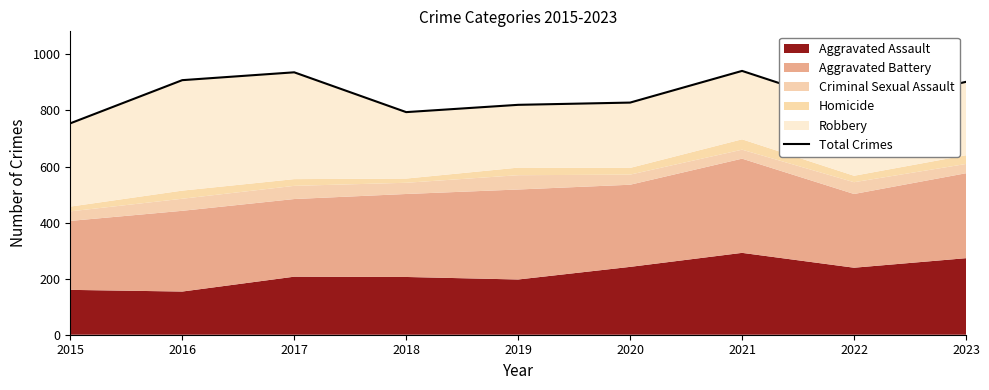

List the labels in order of value, largest first.

2021, 2017, 2016, 2023, 2020, 2019, 2022, 2018, 2015